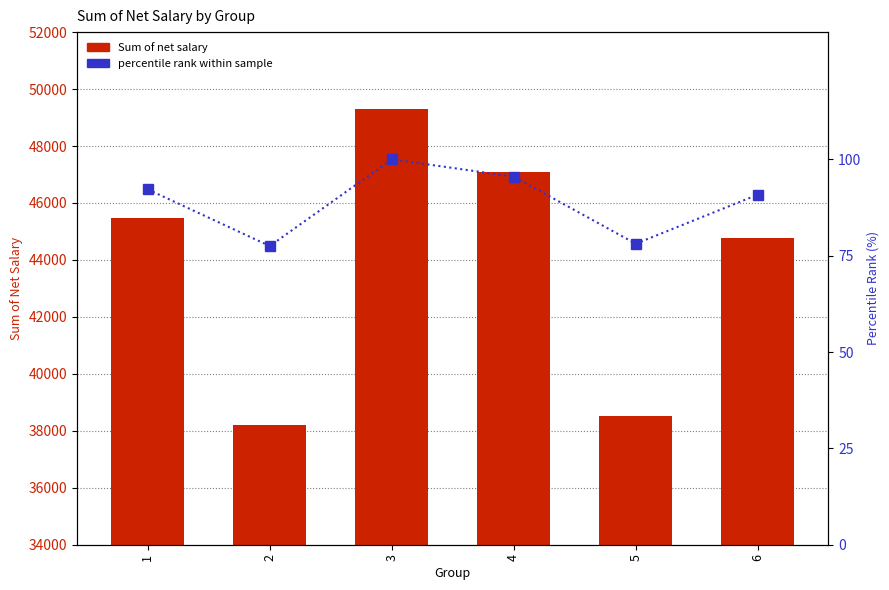

Does the chart contain stacked bars?

No